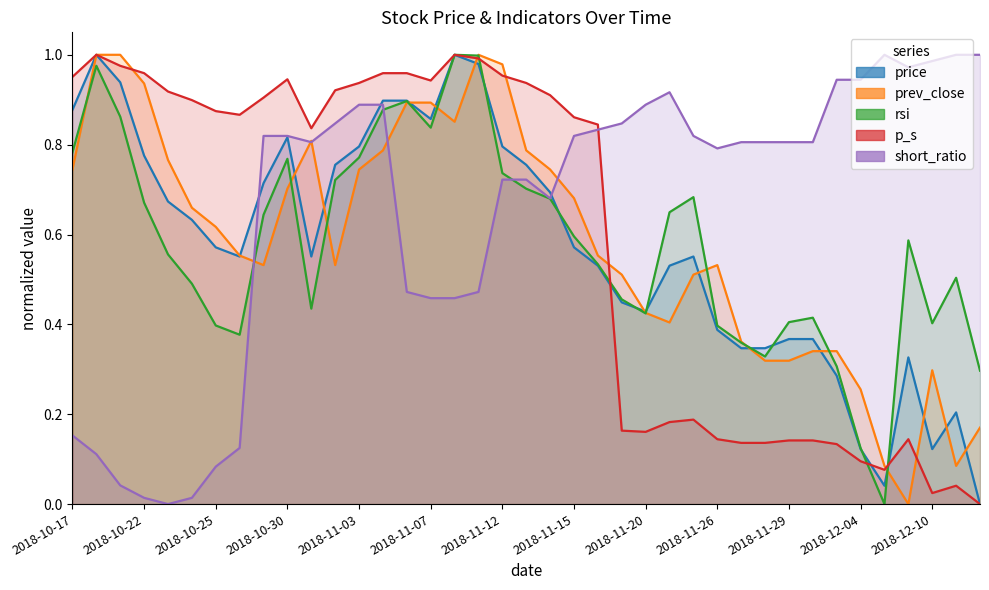

Reading left to right, extract all data points from this chart.

price: 0.9	1.0	0.9	0.8	0.7	0.6	0.6	0.6	0.7	0.8	0.6	0.8	0.8	0.9	0.9	0.9	1.0	1.0	0.8	0.8	0.7	0.6	0.5	0.4	0.4	0.5	0.6	0.4	0.3	0.3	0.4	0.4	0.3	0.1	0.0	0.3	0.1	0.2	0.0
prev_close: 0.7	1.0	1.0	0.9	0.8	0.7	0.6	0.6	0.5	0.7	0.8	0.5	0.7	0.8	0.9	0.9	0.9	1.0	1.0	0.8	0.7	0.7	0.6	0.5	0.4	0.4	0.5	0.5	0.4	0.3	0.3	0.3	0.3	0.3	0.1	0.0	0.3	0.1	0.2
rsi: 0.8	1.0	0.9	0.7	0.6	0.5	0.4	0.4	0.6	0.8	0.4	0.7	0.8	0.9	0.9	0.8	1.0	1.0	0.7	0.7	0.7	0.6	0.5	0.5	0.4	0.6	0.7	0.4	0.4	0.3	0.4	0.4	0.3	0.1	0.0	0.6	0.4	0.5	0.3
p_s: 1.0	1.0	1.0	1.0	0.9	0.9	0.9	0.9	0.9	0.9	0.8	0.9	0.9	1.0	1.0	0.9	1.0	1.0	1.0	0.9	0.9	0.9	0.8	0.2	0.2	0.2	0.2	0.1	0.1	0.1	0.1	0.1	0.1	0.1	0.1	0.1	0.0	0.0	0.0
short_ratio: 0.2	0.1	0.0	0.0	0.0	0.0	0.1	0.1	0.8	0.8	0.8	0.8	0.9	0.9	0.5	0.5	0.5	0.5	0.7	0.7	0.7	0.8	0.8	0.8	0.9	0.9	0.8	0.8	0.8	0.8	0.8	0.8	0.9	0.9	1.0	1.0	1.0	1.0	1.0